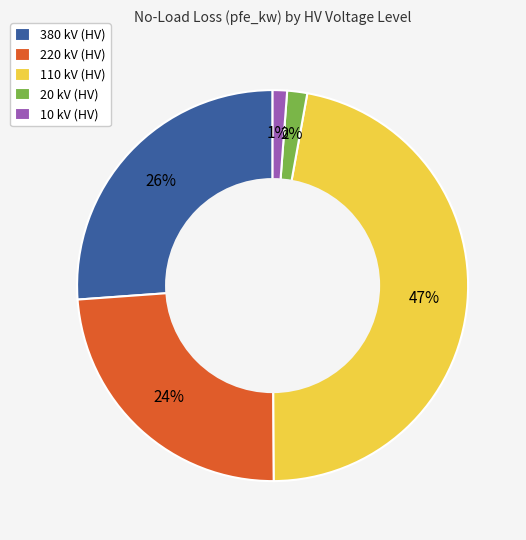

Combined, do 20 kV (HV) and 10 kV (HV) account for over 50%?

No